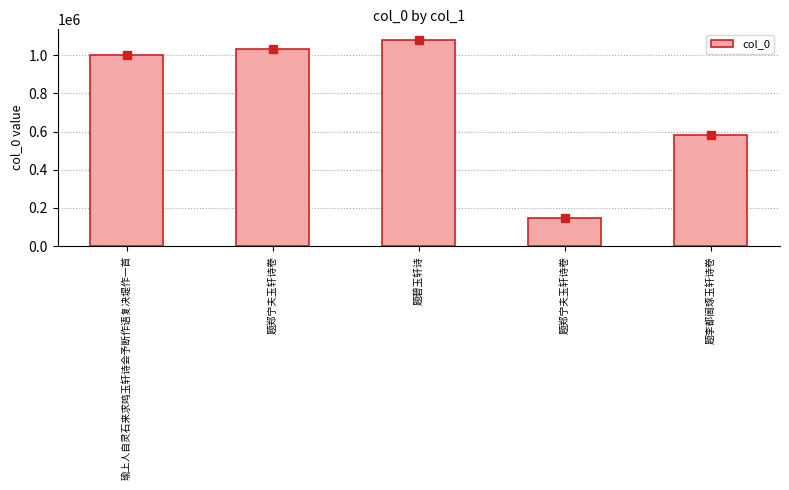

What is the difference between the maximum and minimum values?

934763